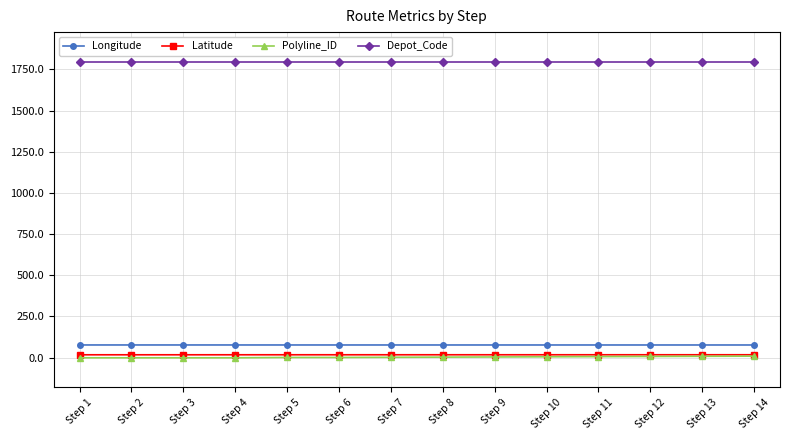

The Polyline_ID series shows 4.0 at Step 9. True or false?

True